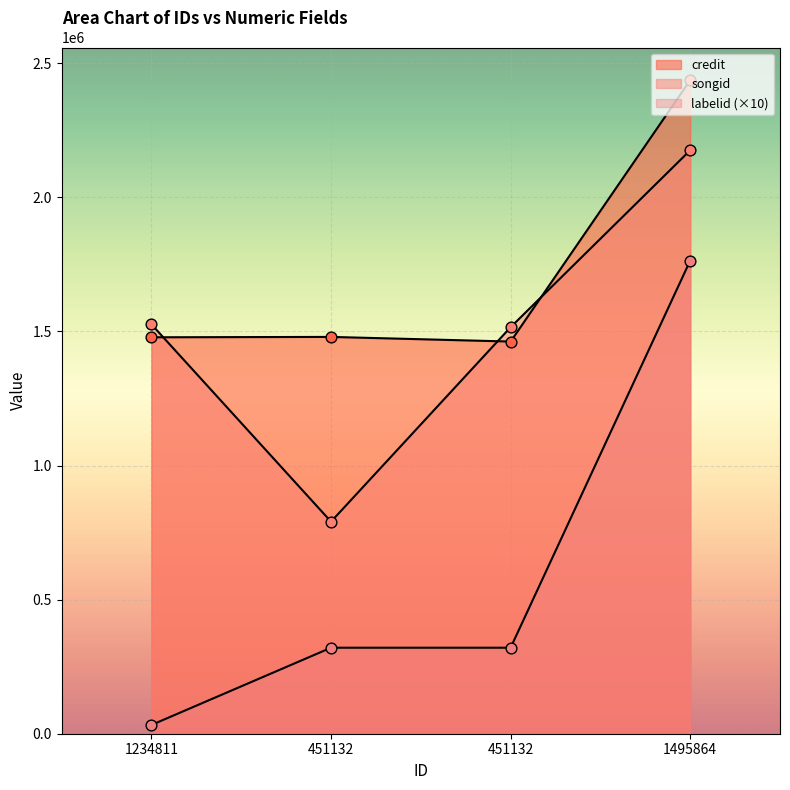

Which series has the largest Y range (max minus min)?

labelid